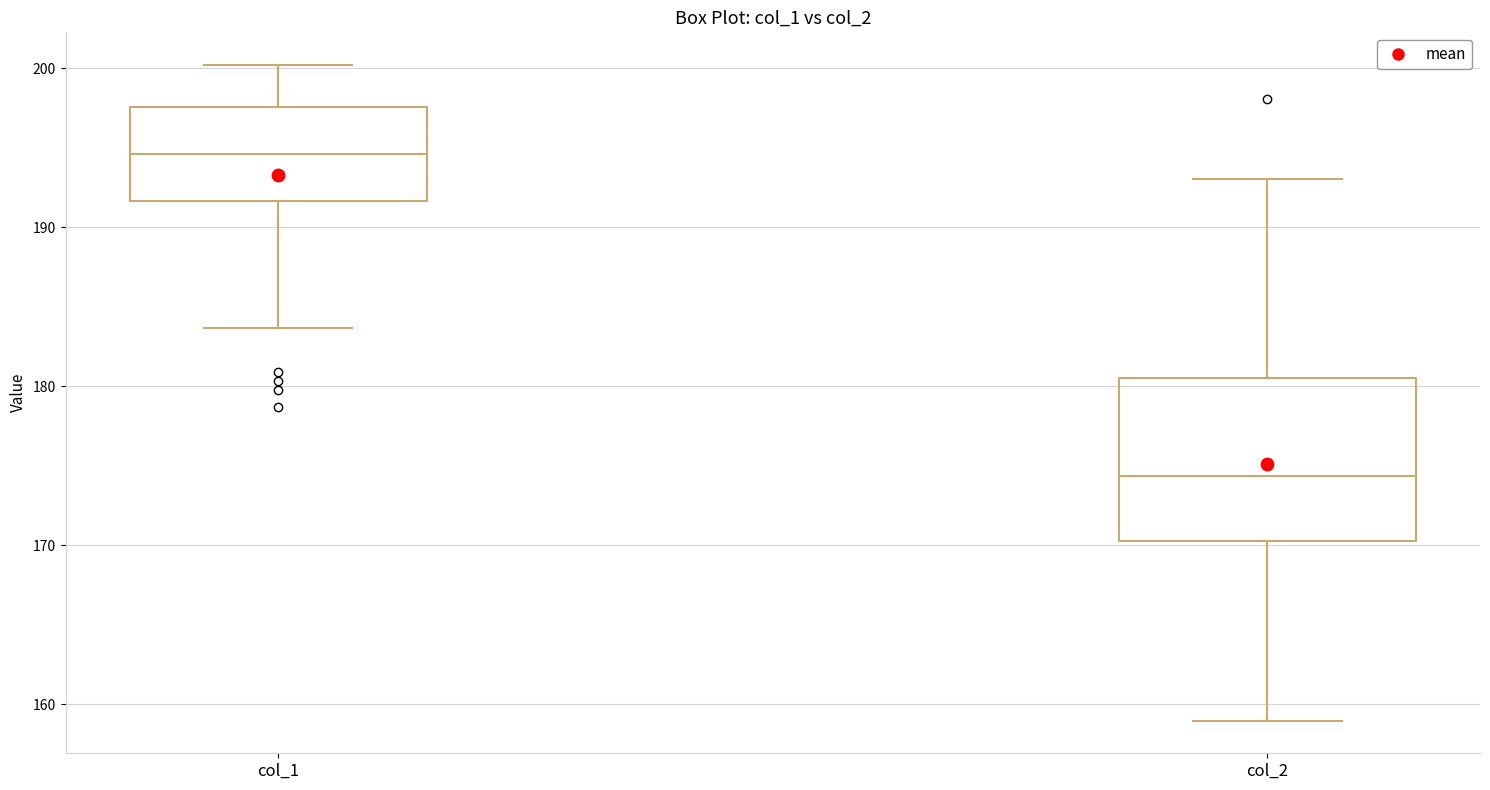

Which box is the tallest, from its lower edge to its upper edge?

col_2